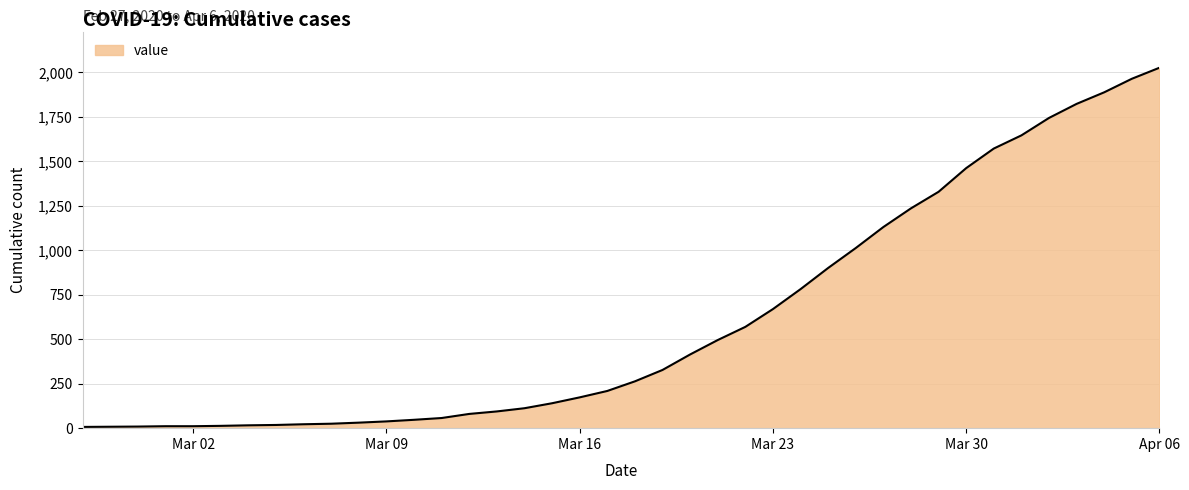

What is the difference between the maximum and minimum values?

2018